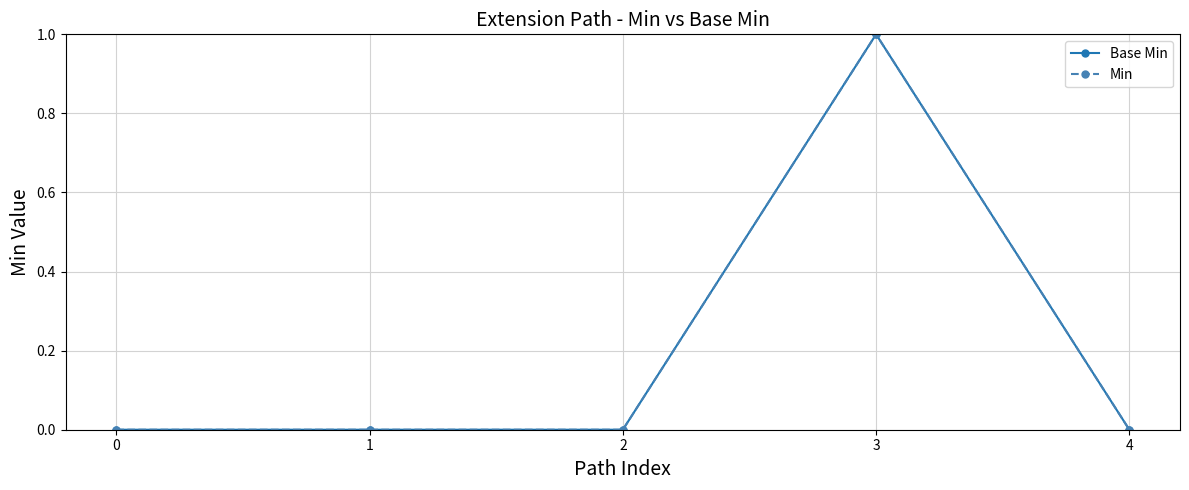

Is it true that Base Min equals 0 at 4?

True